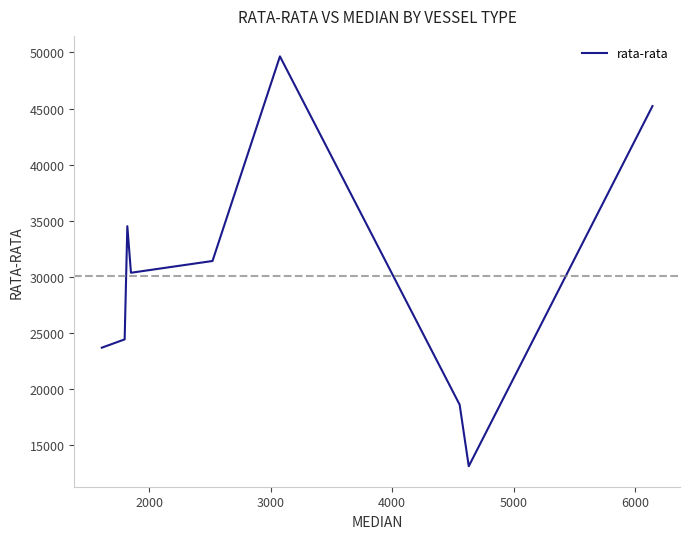

What is the difference between the maximum and minimum values?

36492.4